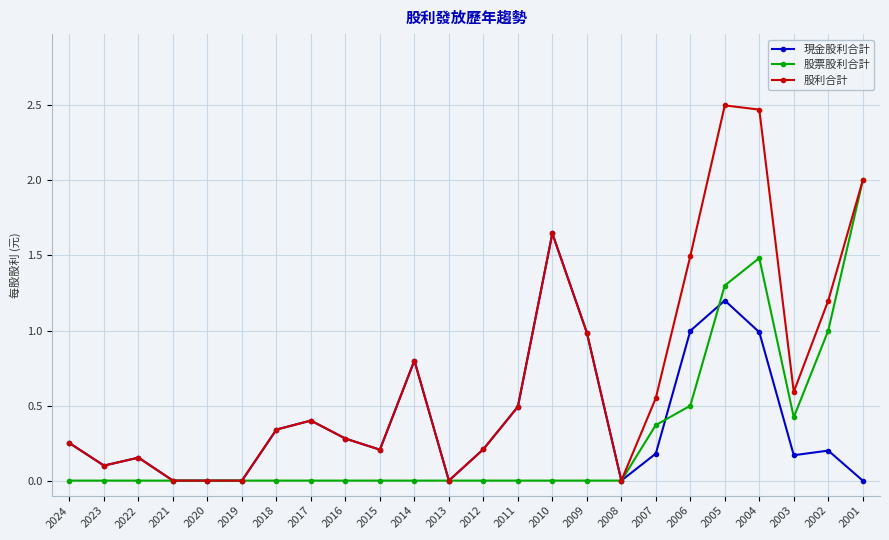

List the series in order of their overall mean, highest first.

股利合計, 現金股利合計, 股票股利合計